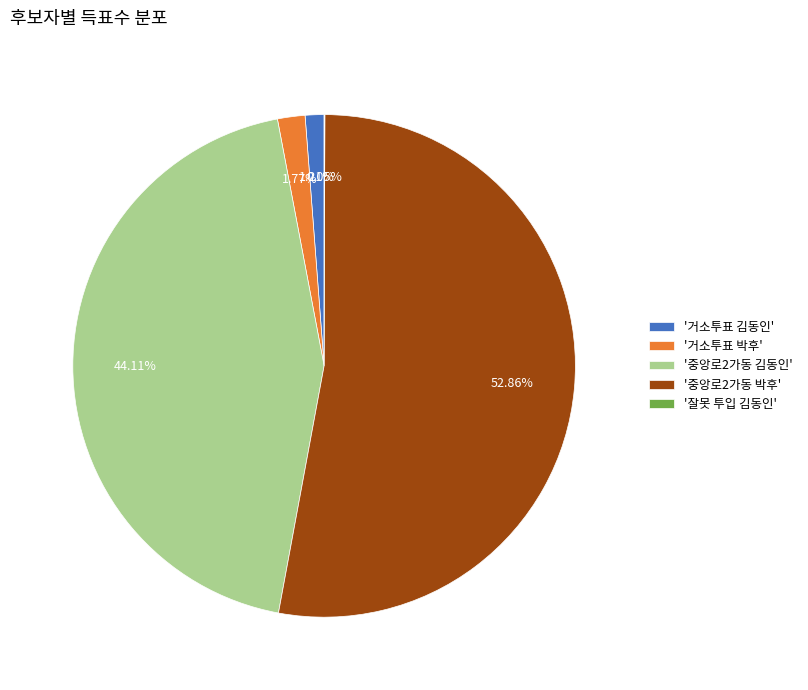

Which has a higher value, '중앙로2가동 박후' or '거소투표 박후'?

'중앙로2가동 박후'